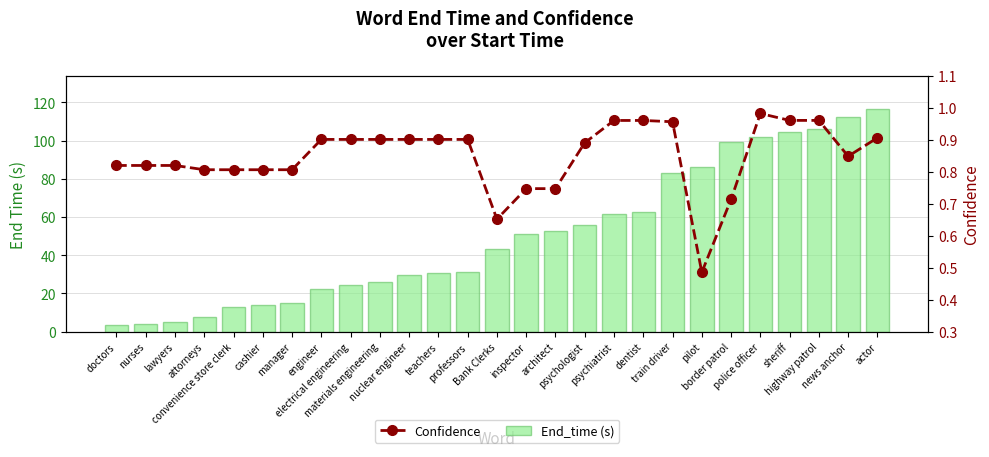

How many distinct data groups are displayed?

2